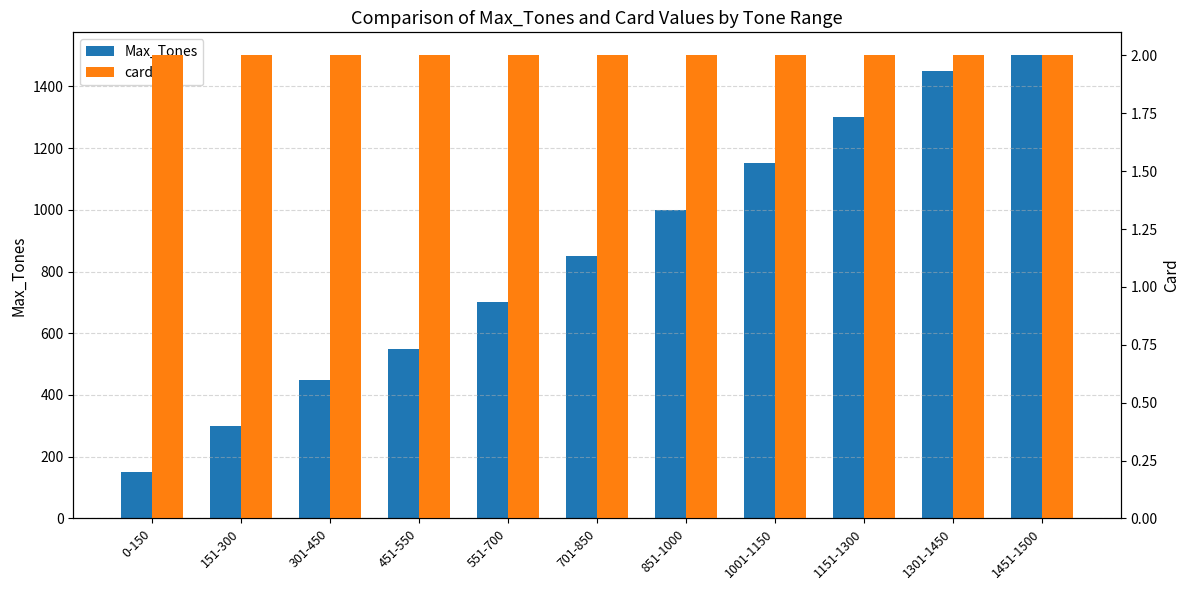

What is the minimum value for card?

2